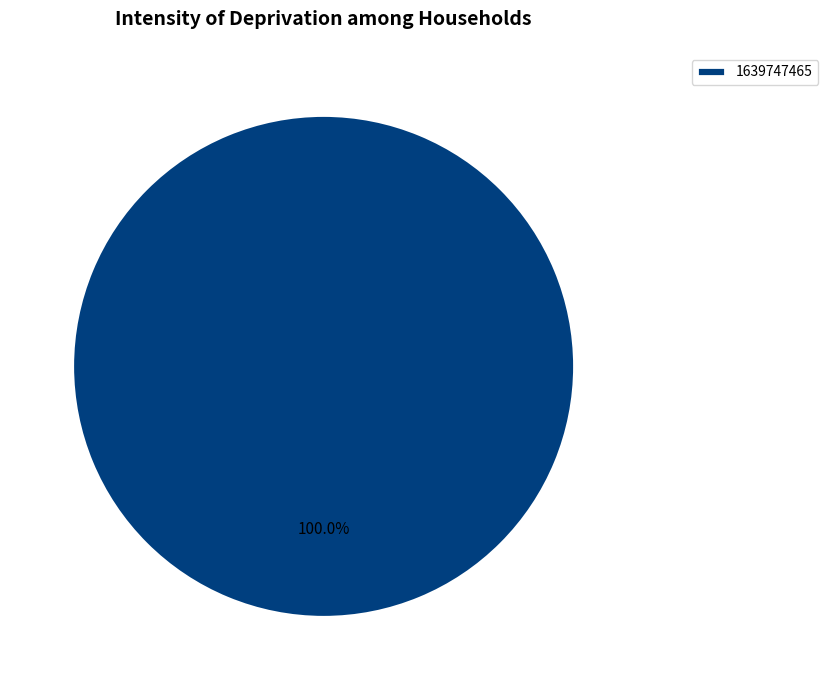

How many slices are in this pie chart?

1